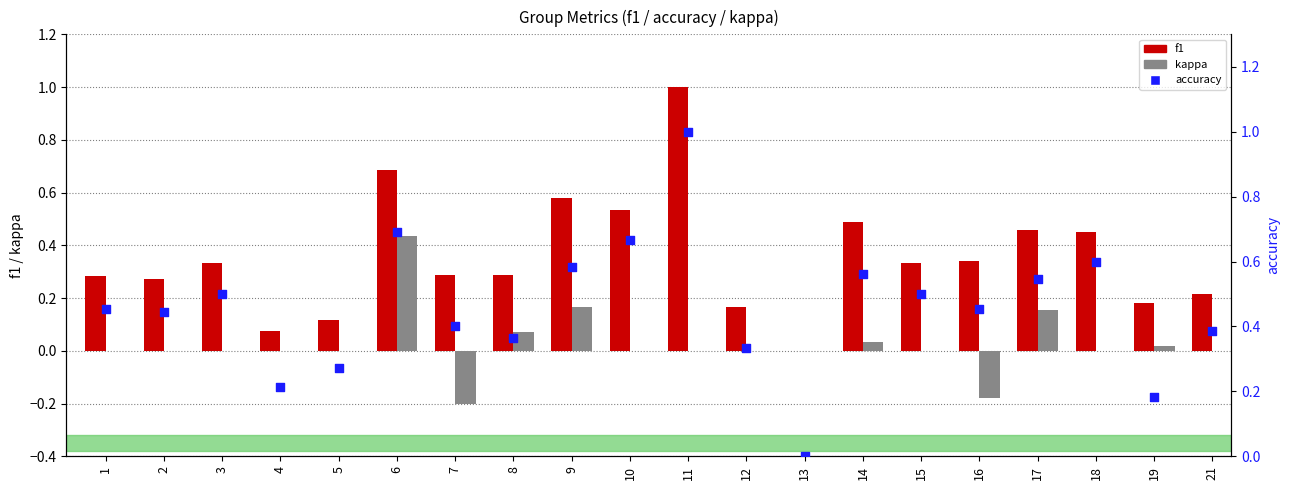

Which series contains the highest Y value?

f1